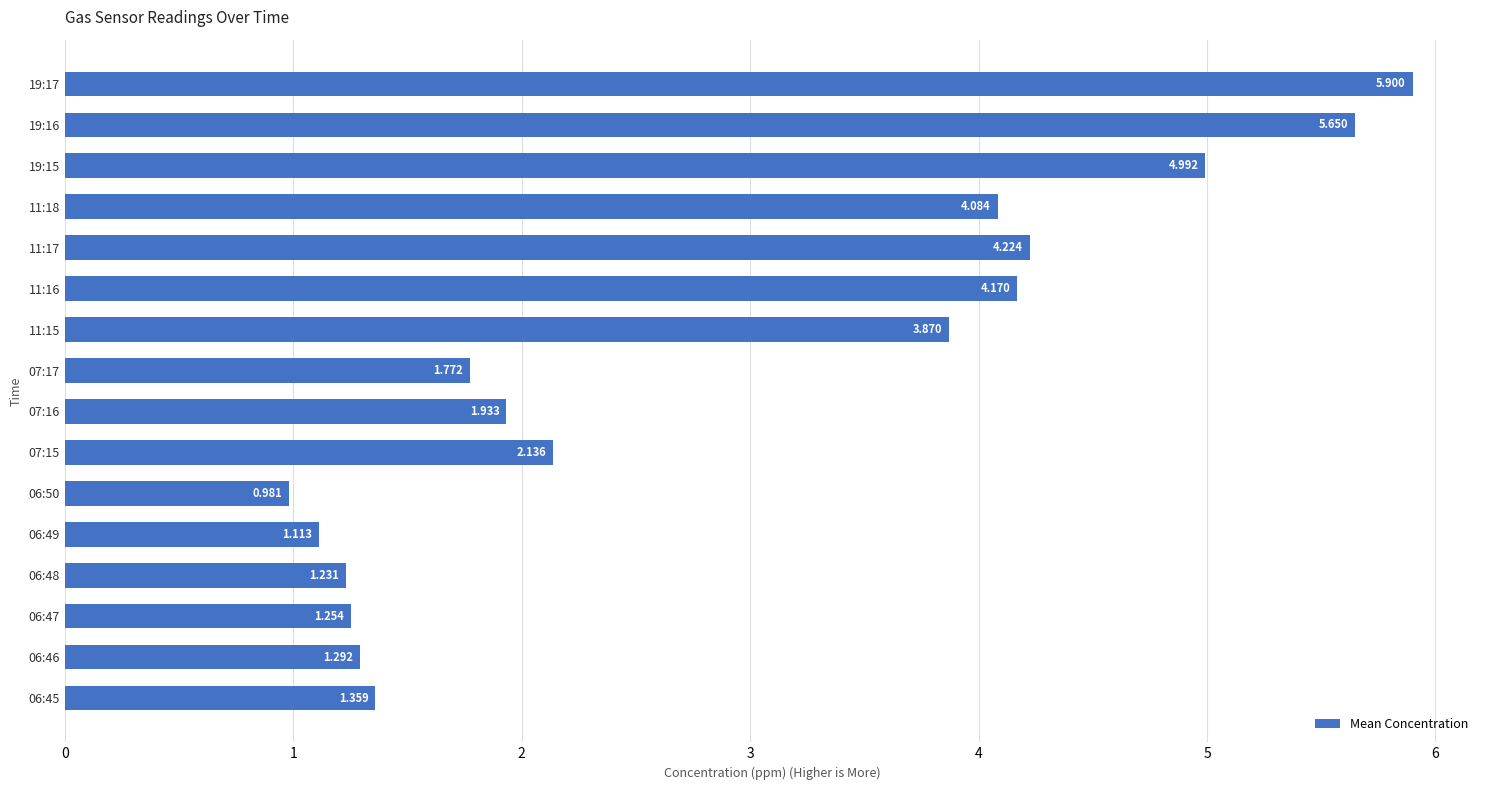

List the labels in order of value, largest first.

19:17, 19:16, 19:15, 11:17, 11:16, 11:18, 11:15, 07:15, 07:16, 07:17, 06:45, 06:46, 06:47, 06:48, 06:49, 06:50